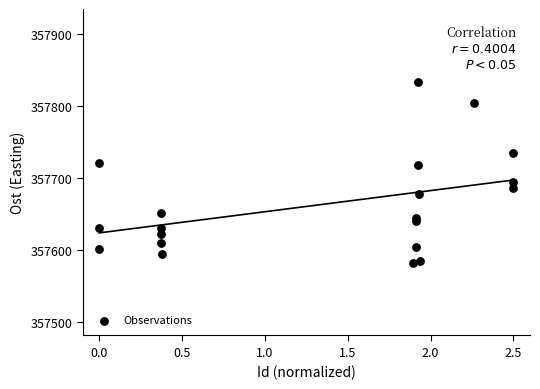

What is the range of Y values (max minus min)?

252